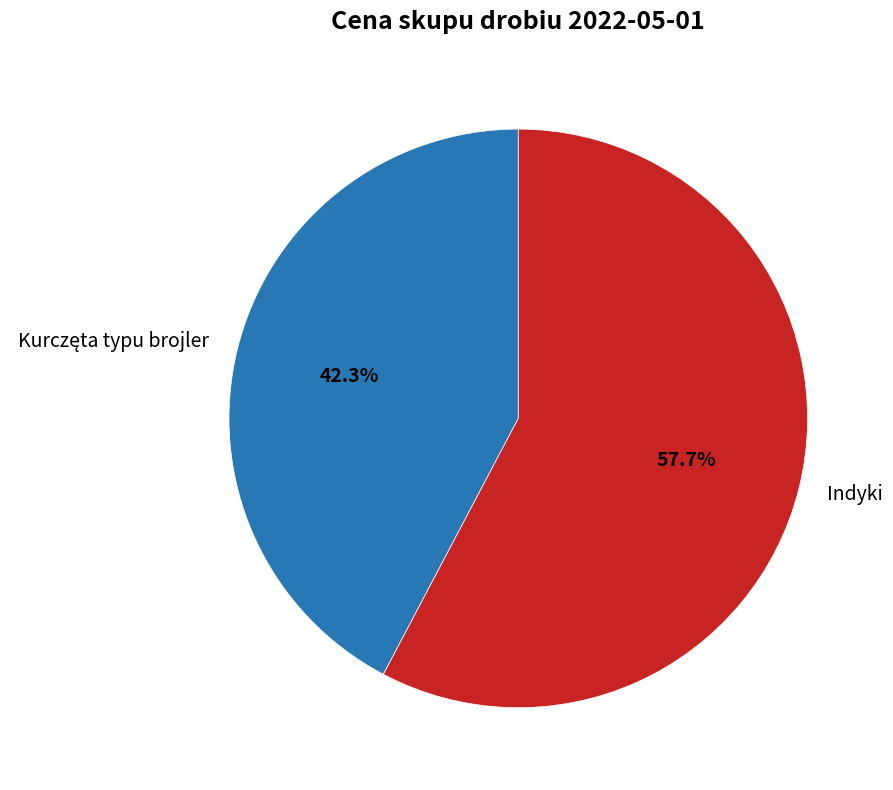

Which category has the biggest portion of the pie?

Indyki